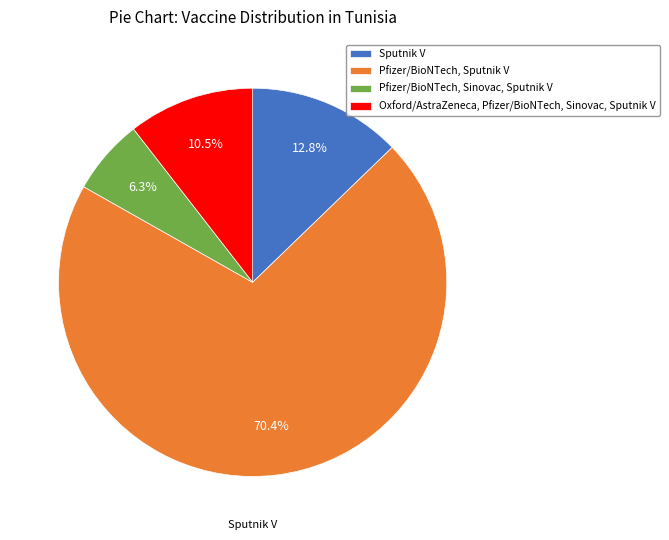

What percentage is the Pfizer/BioNTech, Sinovac, Sputnik V slice, to the nearest percent?

6%